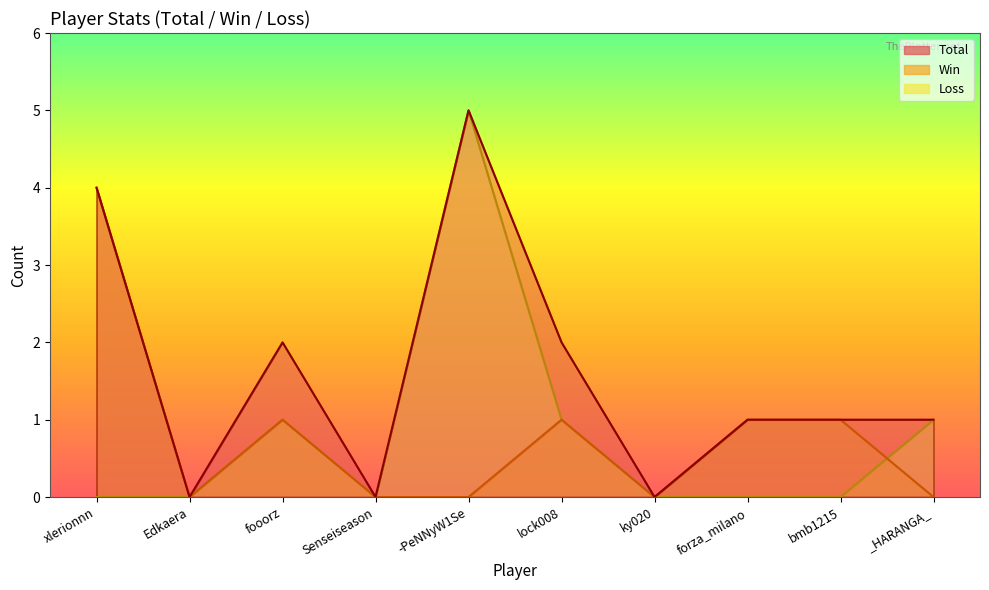

What is the value of the Total point at the 3rd from the left?

2